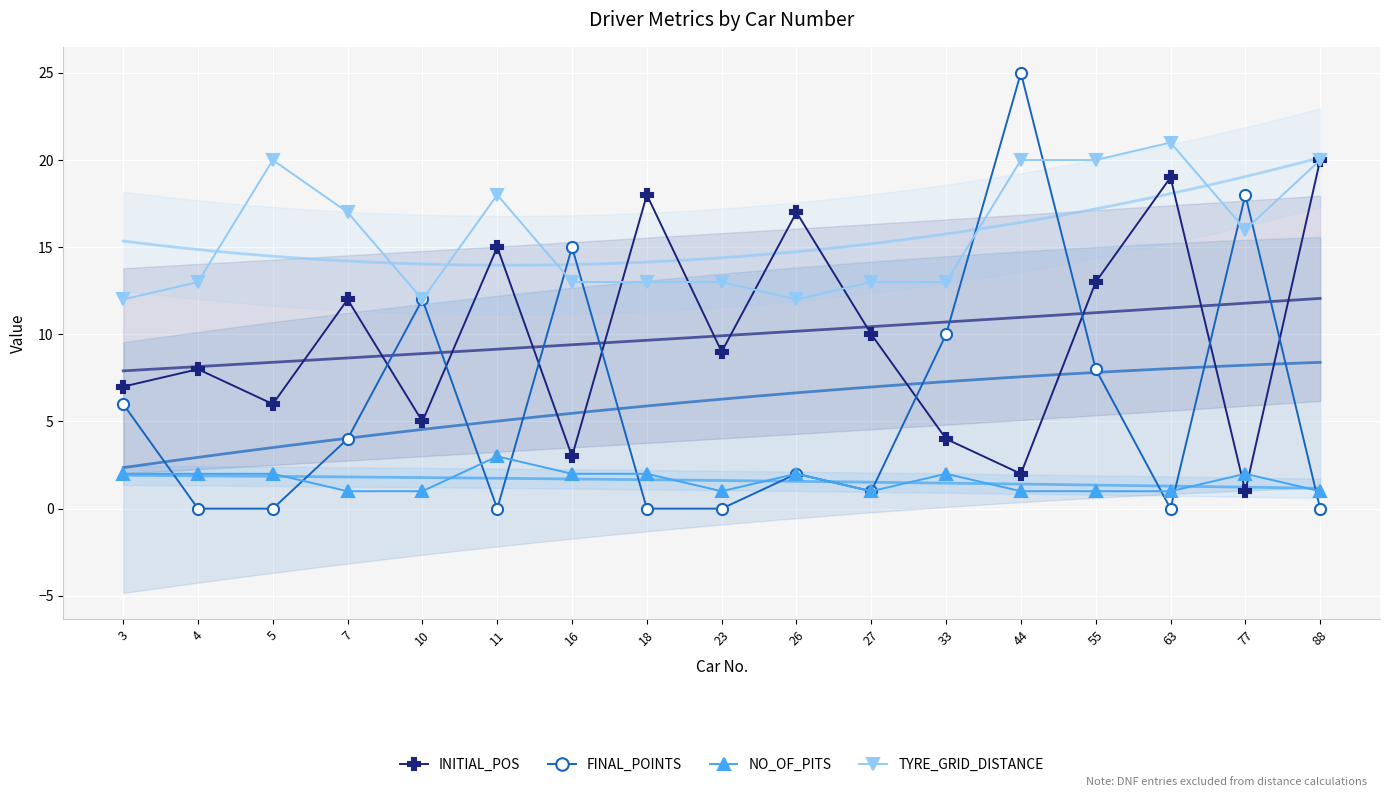

True or false: no_of_pits and final_points cross at least once.

True